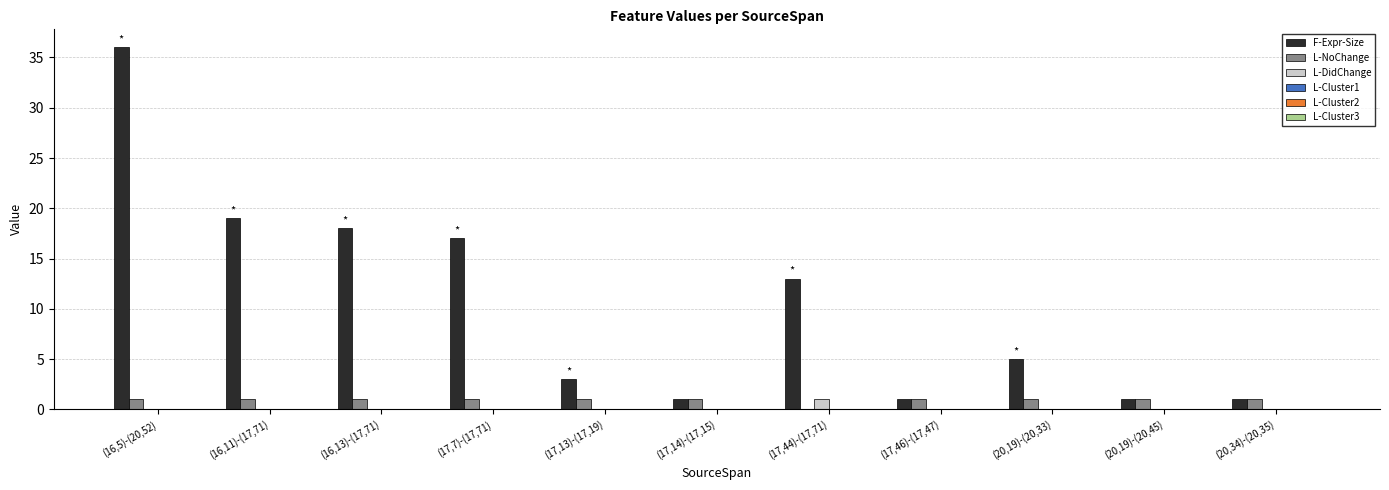

What is the average value of the L-NoChange series?

1